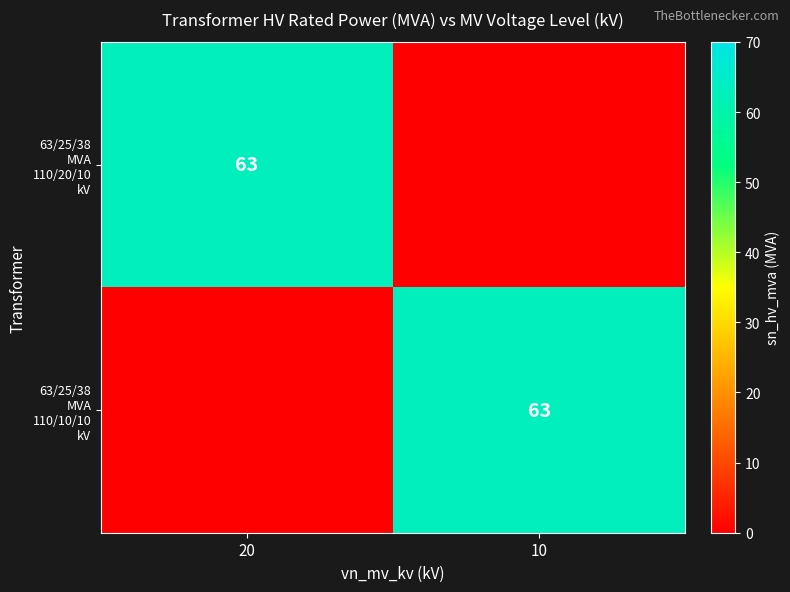

Where is 63/25/38 MVA 110/20/10 kV nearest to the value 31?

10